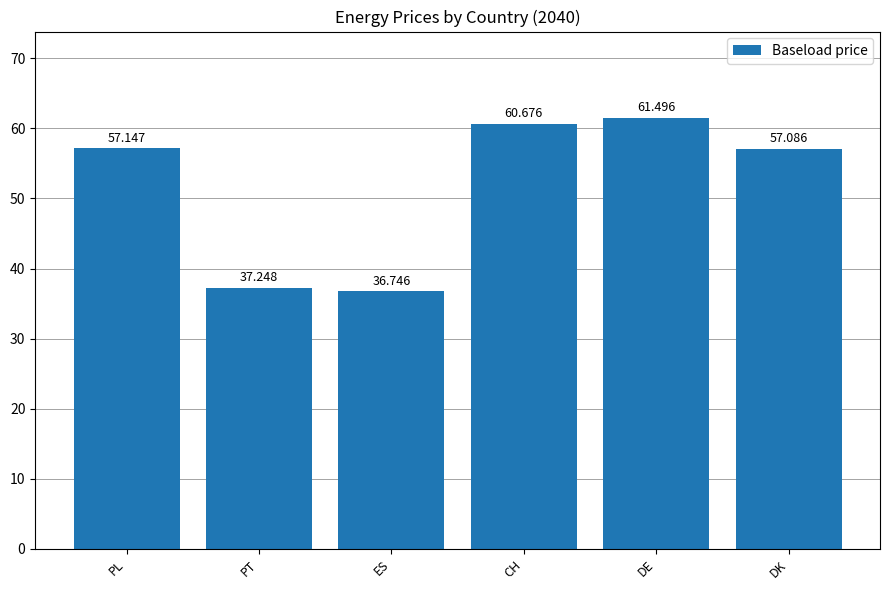

How many bars are there in total?

6